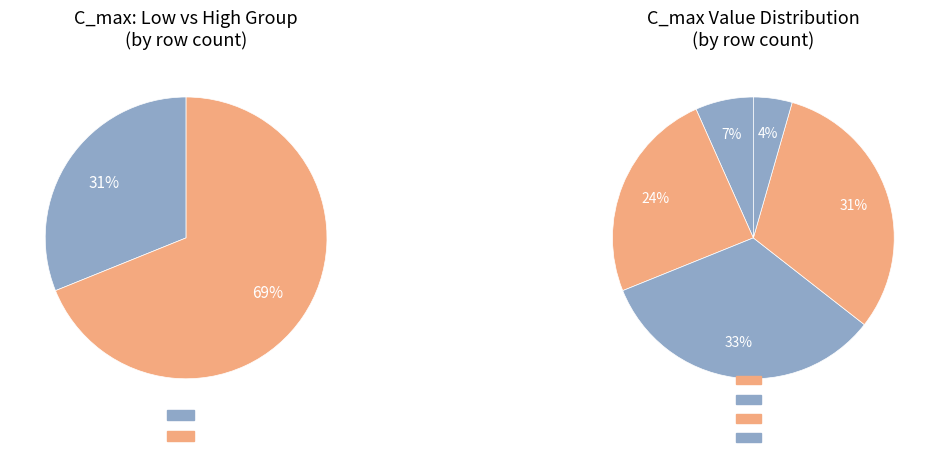

Count the number of slices in the pie.

5